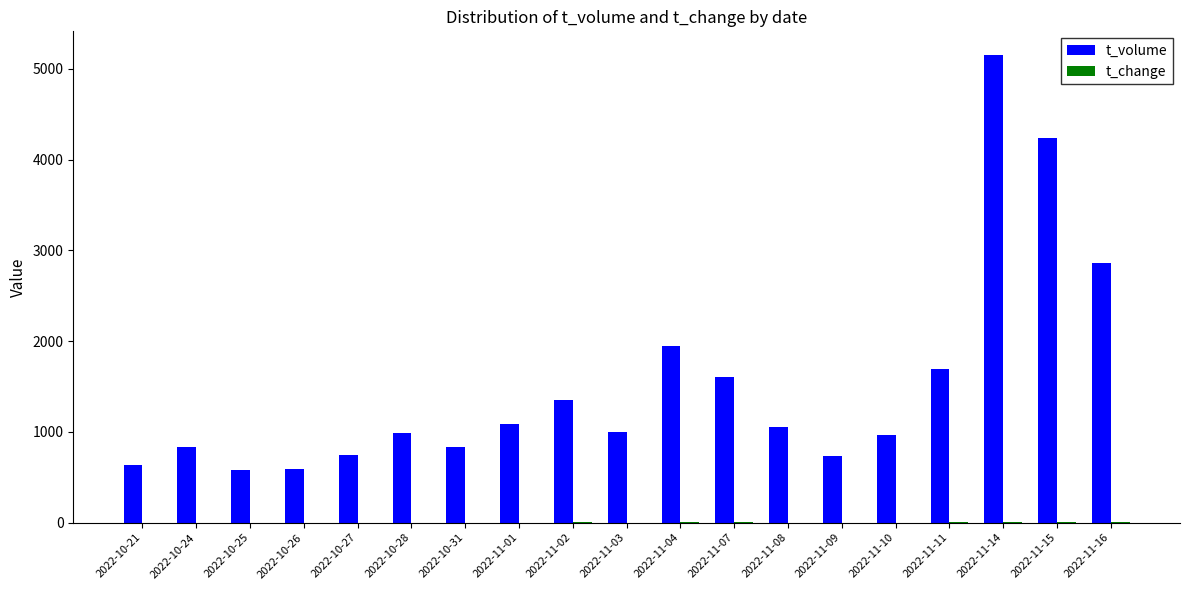

The value of t_volume at 2022-10-31 is 271.0. True or false?

False